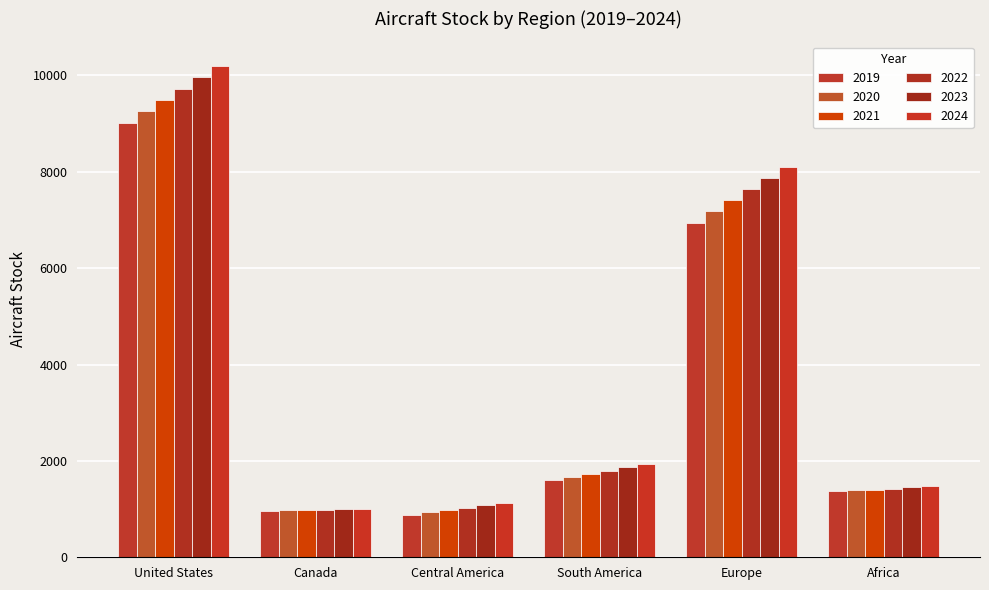

At which category is the sum across all series the highest?

United States